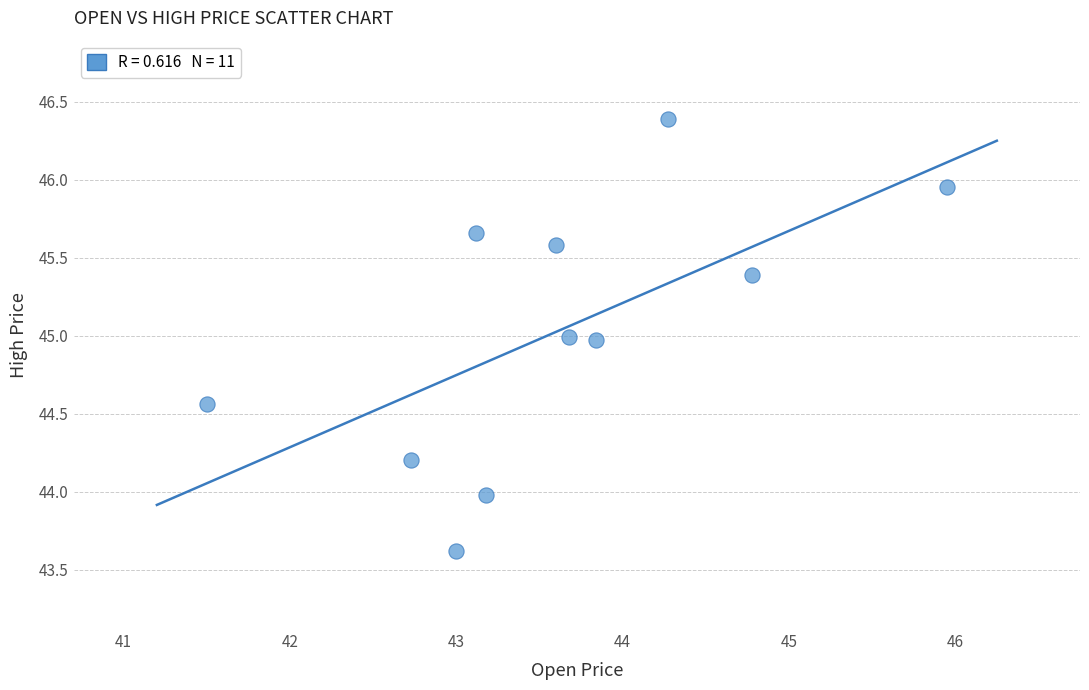

What is the range of Y values (max minus min)?

2.8